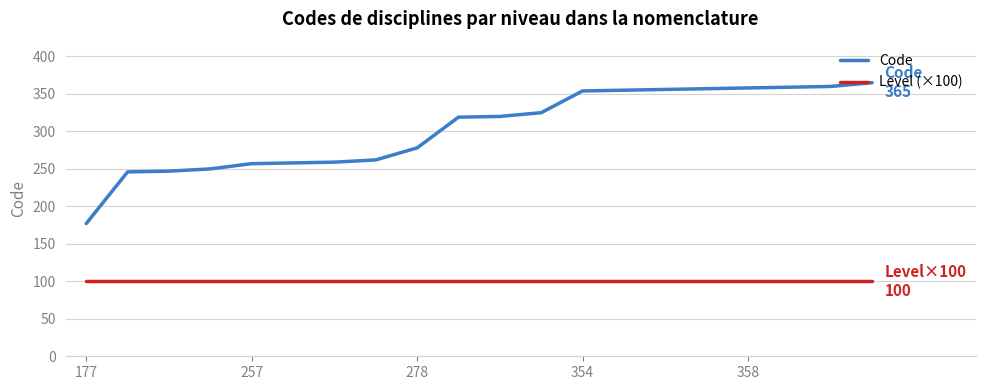

List the series in order of their overall mean, highest first.

Code, Level (×100)